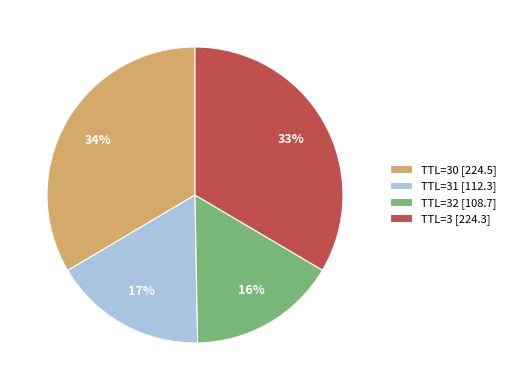

How many segments does this pie chart have?

4